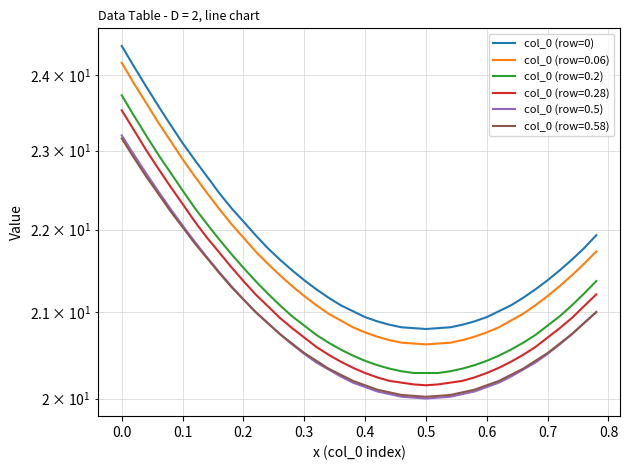

Is this an area chart (filled region under the line)?

No